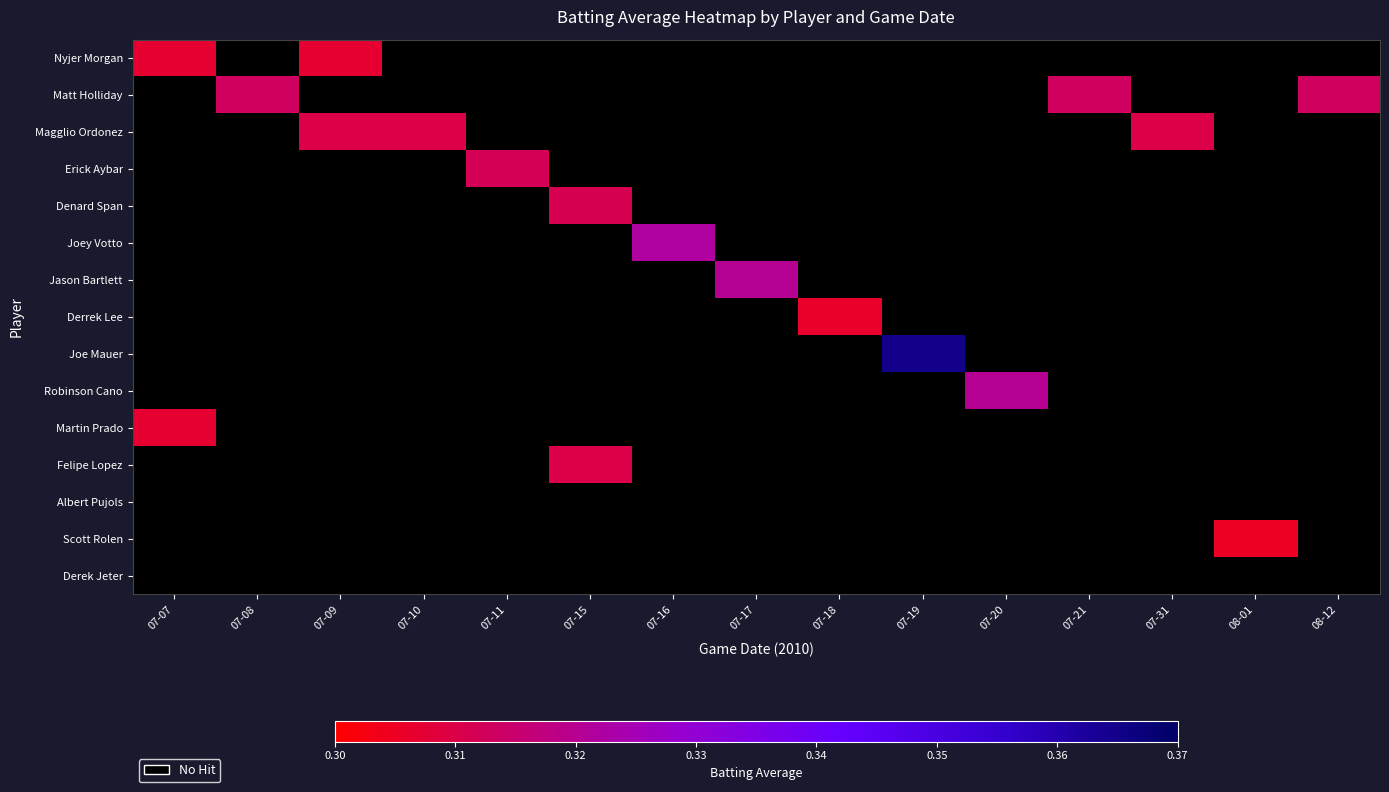

At 07-17, list the series in order from smallest to largest.

Scott Rolen, Derrek Lee, Nyjer Morgan, Martin Prado, Magglio Ordonez, Felipe Lopez, Denard Span, Erick Aybar, Matt Holliday, Jason Bartlett, Robinson Cano, Joey Votto, Albert Pujols, Derek Jeter, Joe Mauer